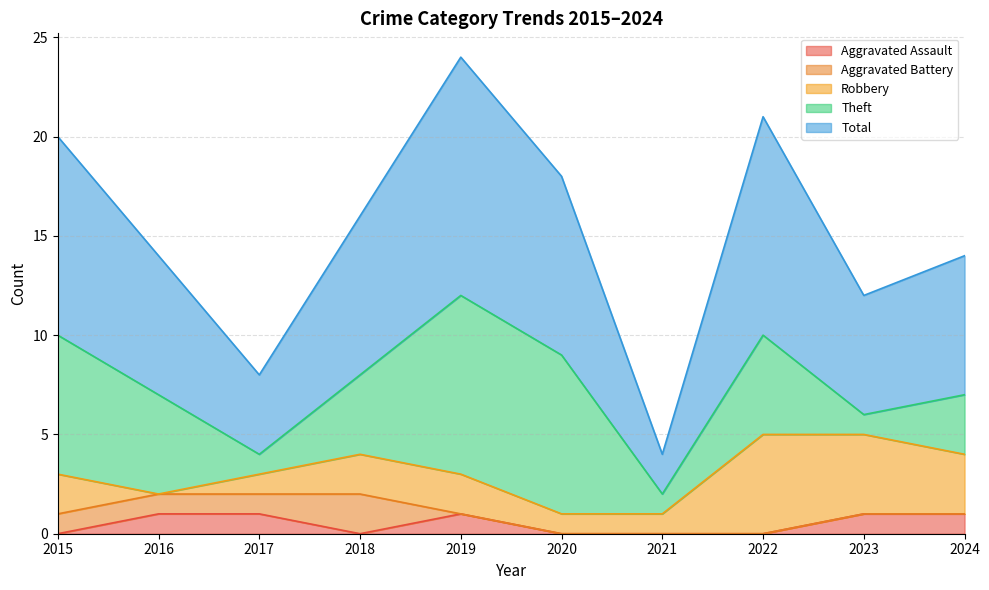

What is the spread (max minus min) of values at 2021?

2